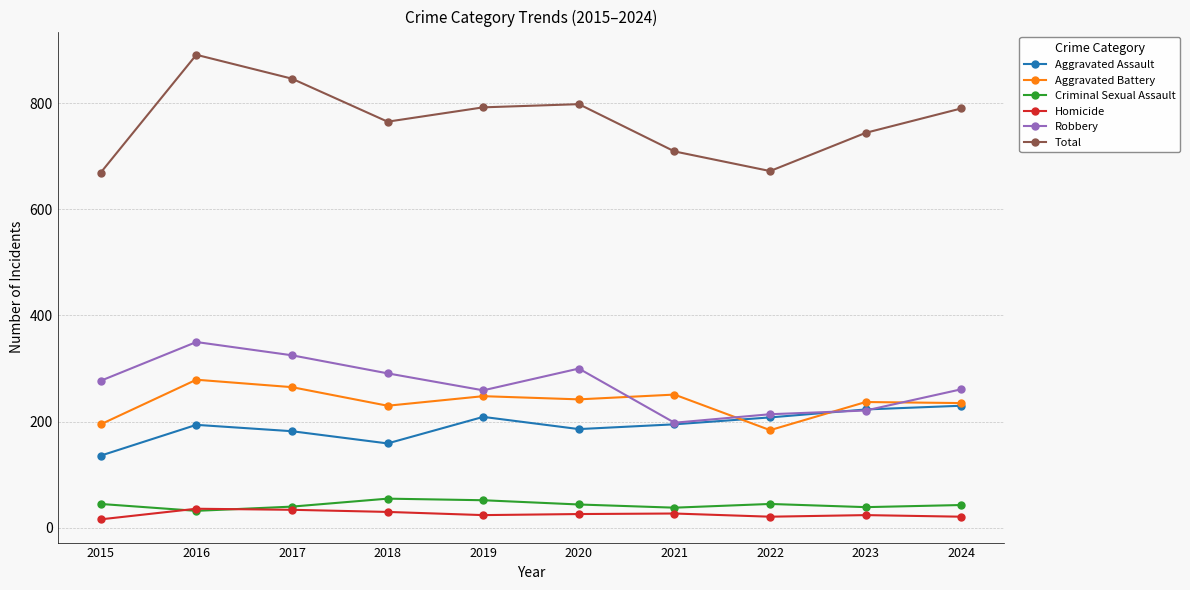

What is the difference between the highest and lowest values at 2019?

768